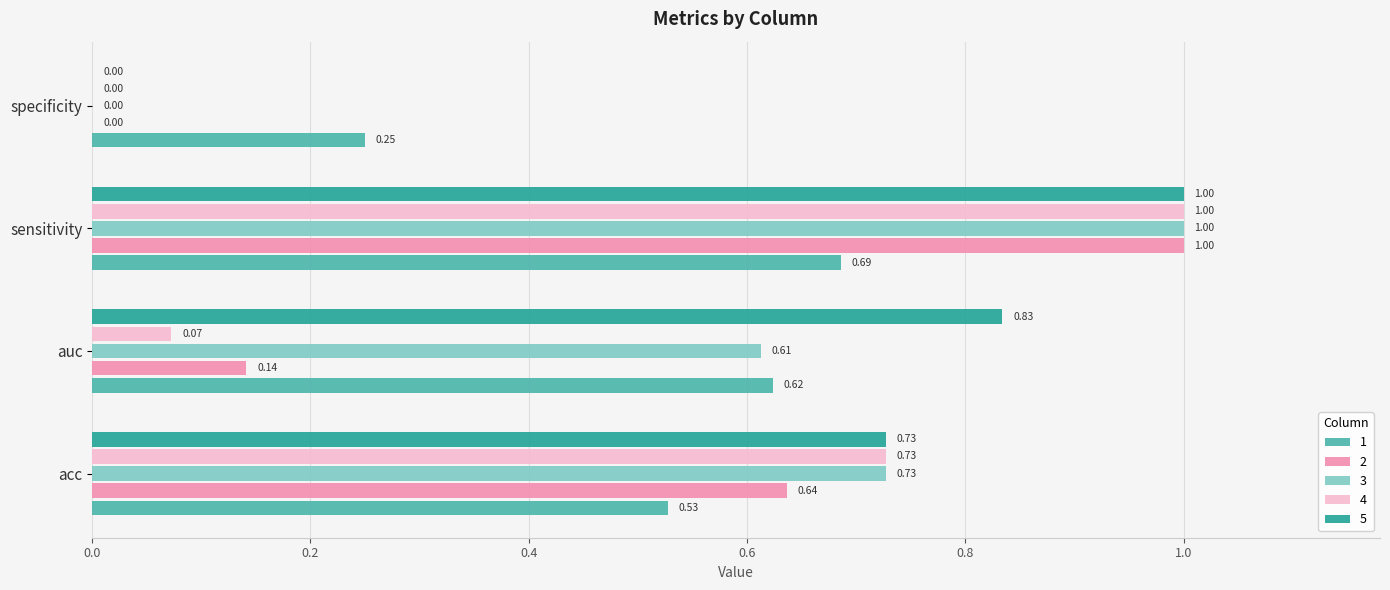

Between auc and sensitivity, which series saw the biggest shift?

4